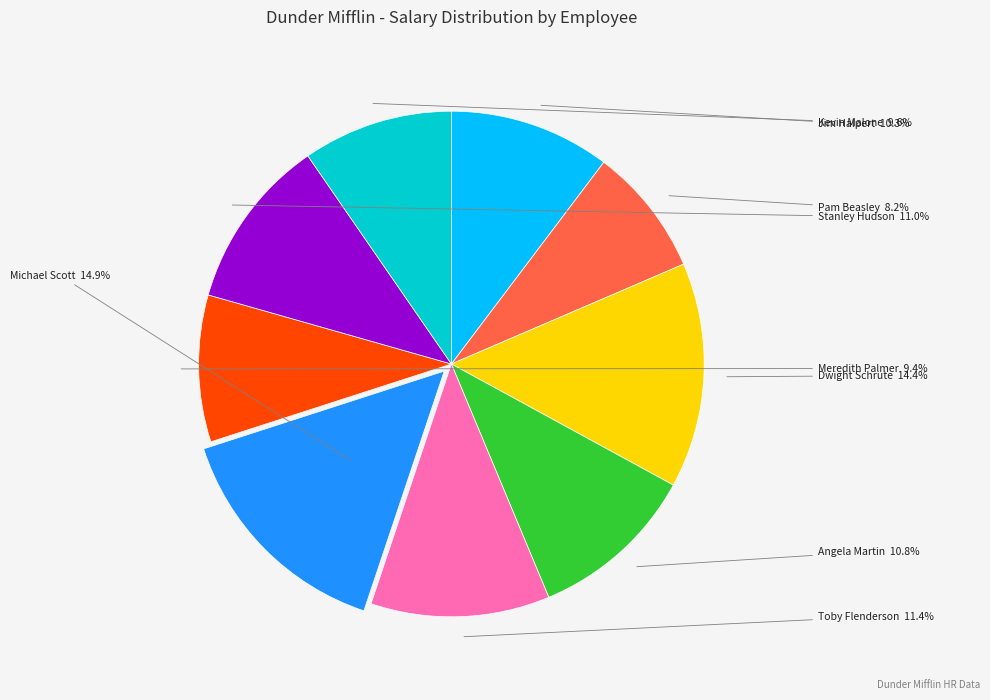

To the nearest percent, what is the average slice percentage?

11%